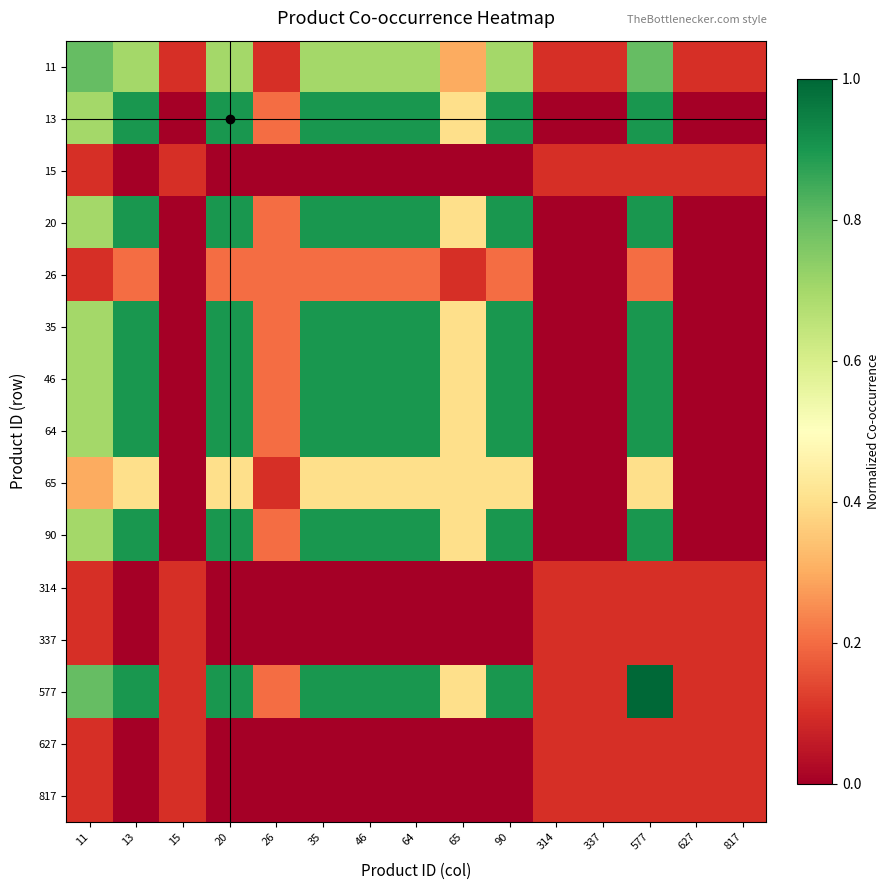

Rank the series at 15 from lowest to highest value.

13, 20, 26, 35, 46, 64, 65, 90, 11, 15, 314, 337, 577, 627, 817